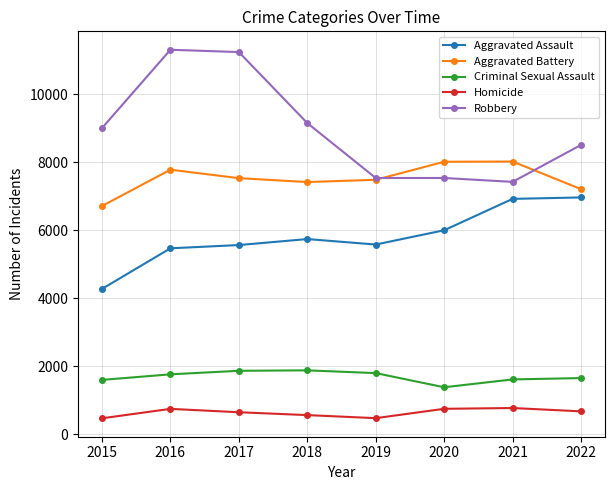

What is the total value across all series at 2017?

26872